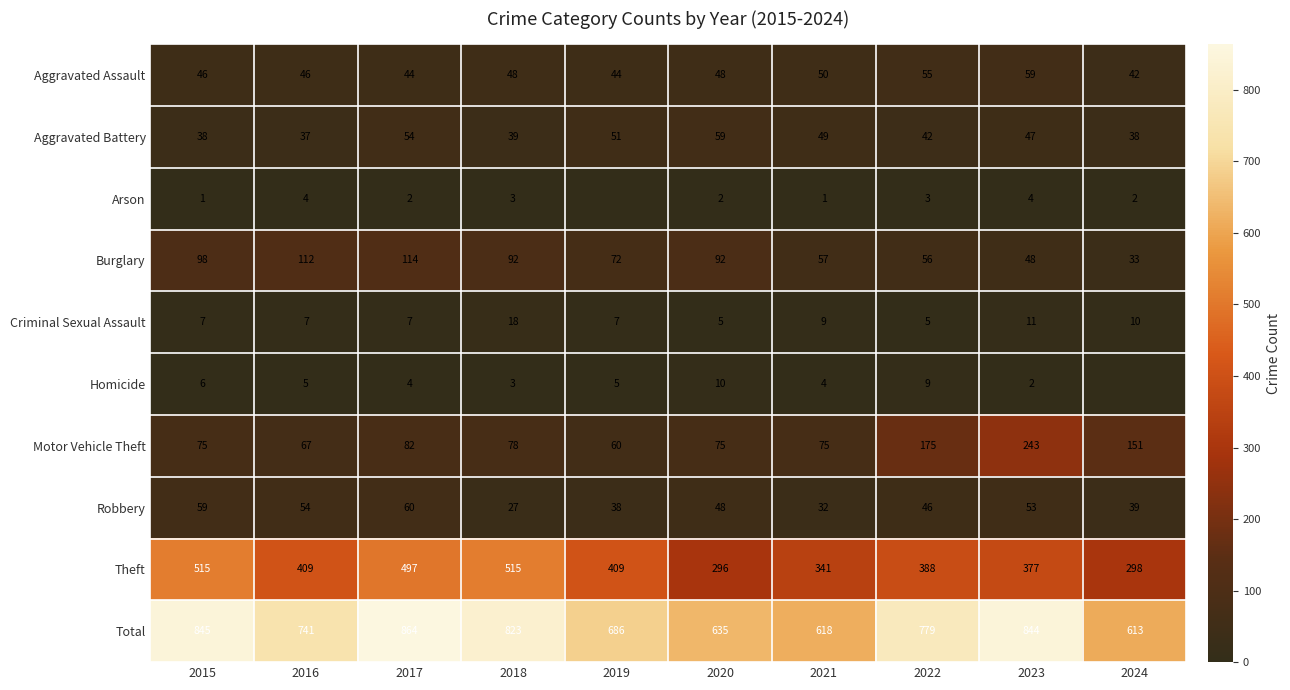

What is the approximate value of Aggravated Battery at 2021, to the nearest 10?

50